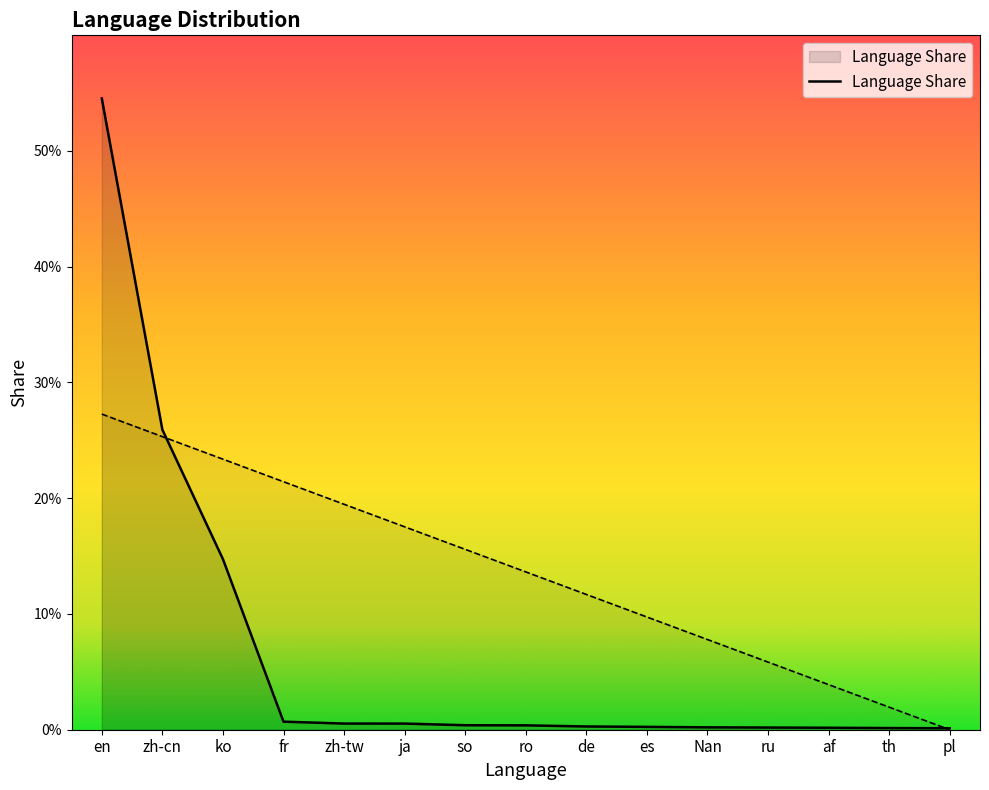

What position from the right is ru?

4